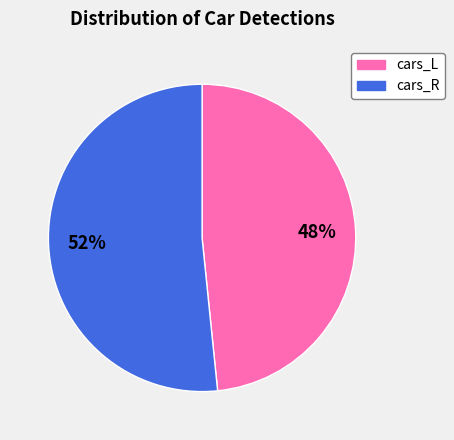

To the nearest percent, what percentage of the pie is cars_R?

52%